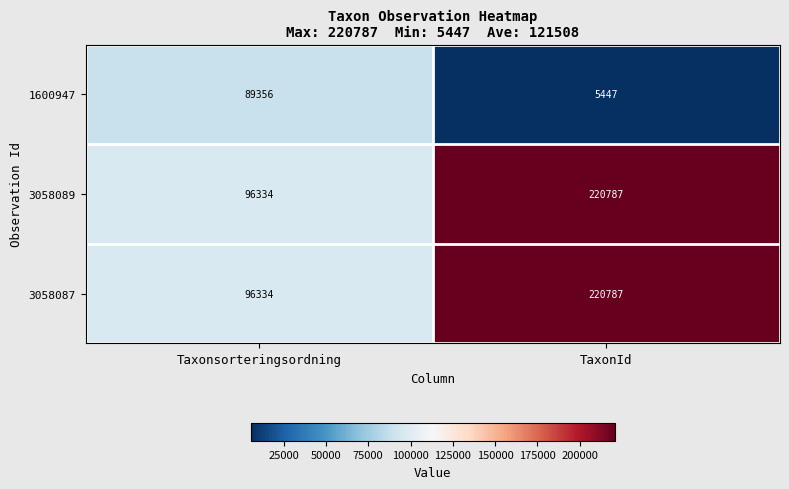

What is the lowest value of the 1600947 series?

5447